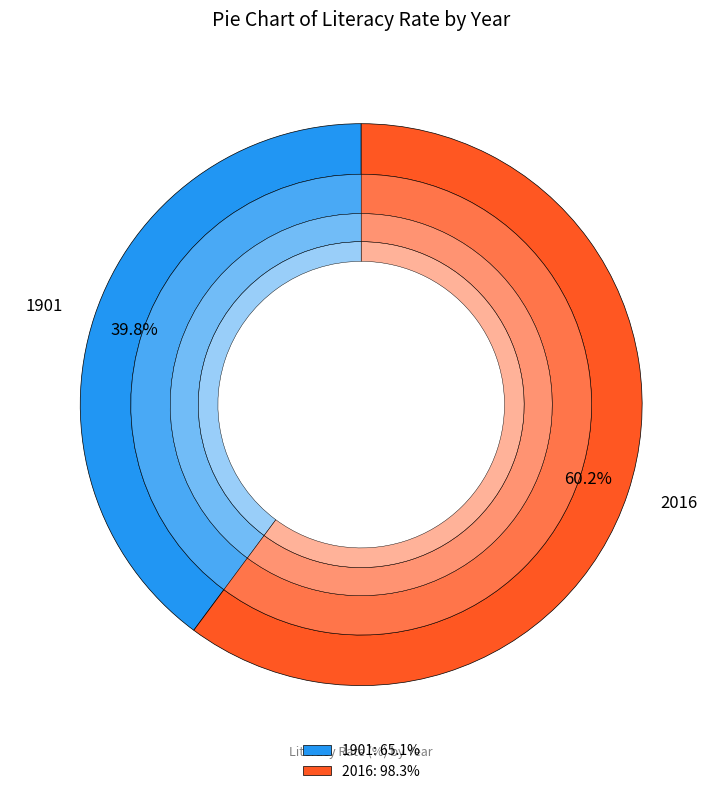

How many slices are in this pie chart?

2